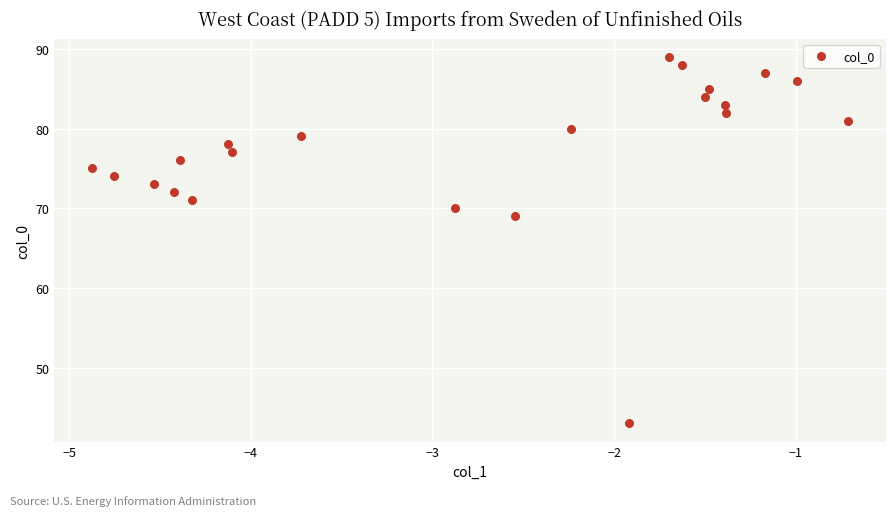

What Y value in the scatter plot is closest to 66?

69